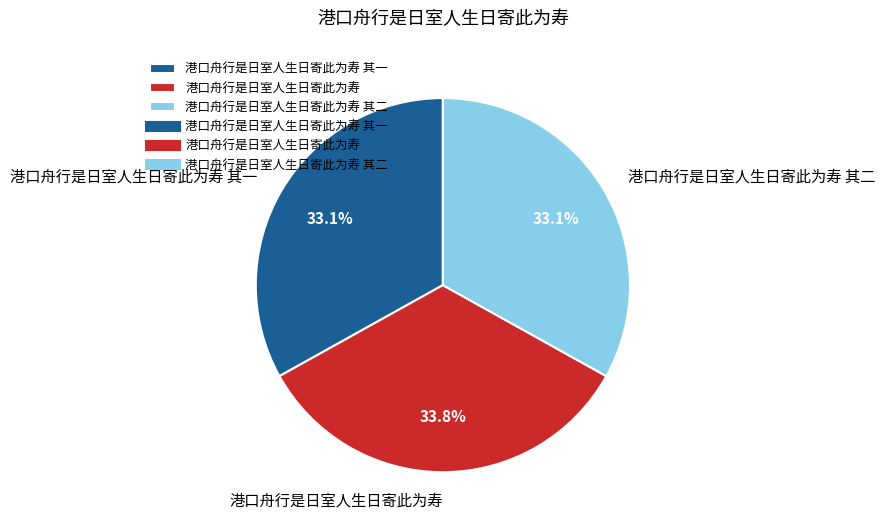

Is there a majority slice in this chart?

No